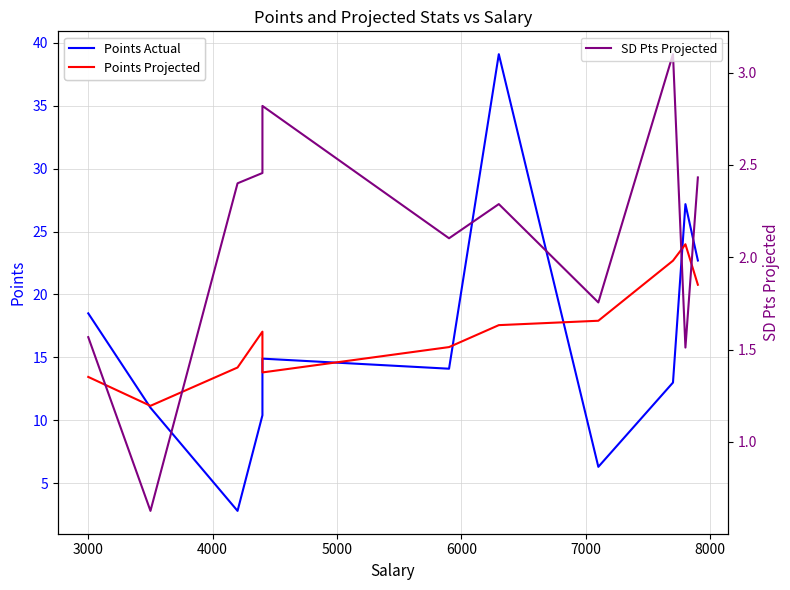

Which series has the largest total across all categories?

Points Projected